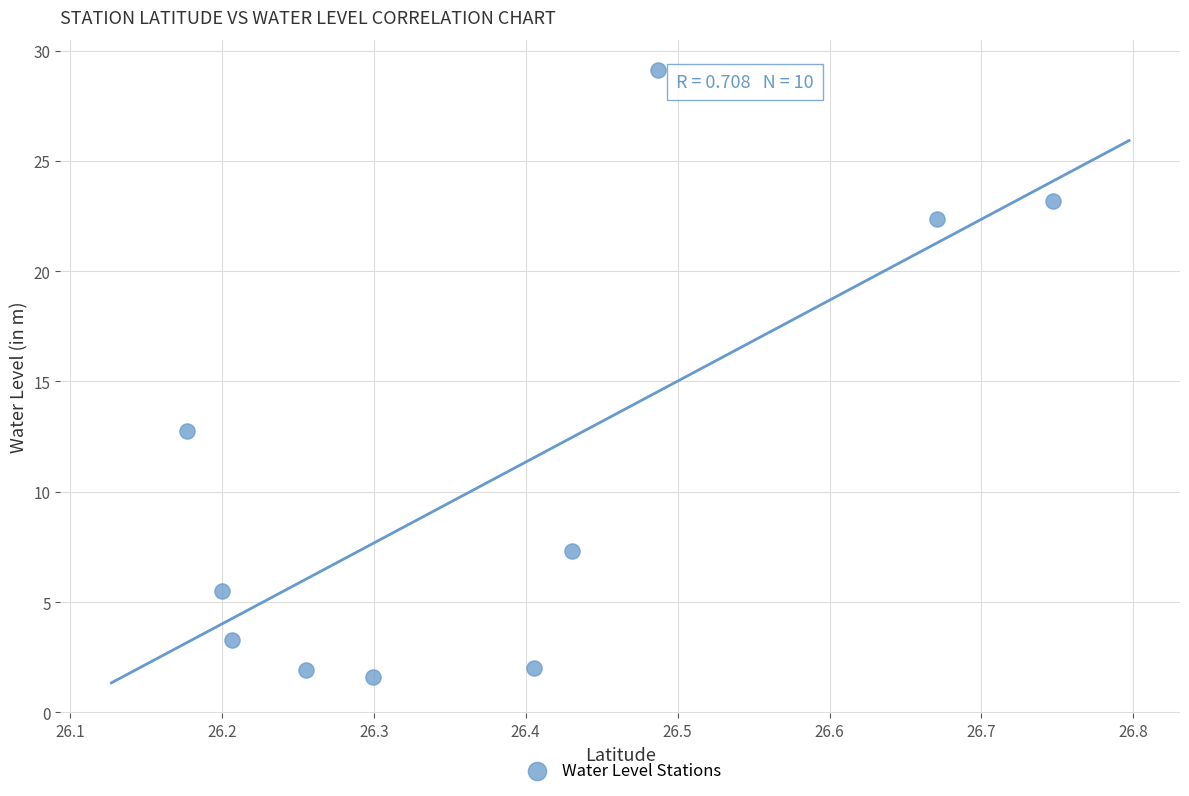

What is the range of Y values (max minus min)?

27.5